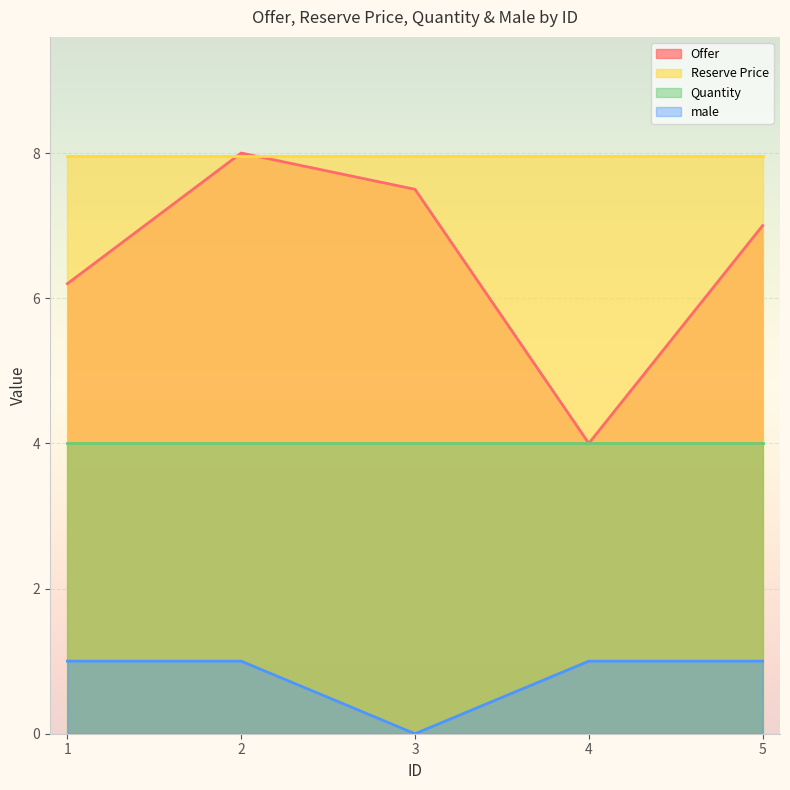

What is the spread (max minus min) of values at 5?

7.0